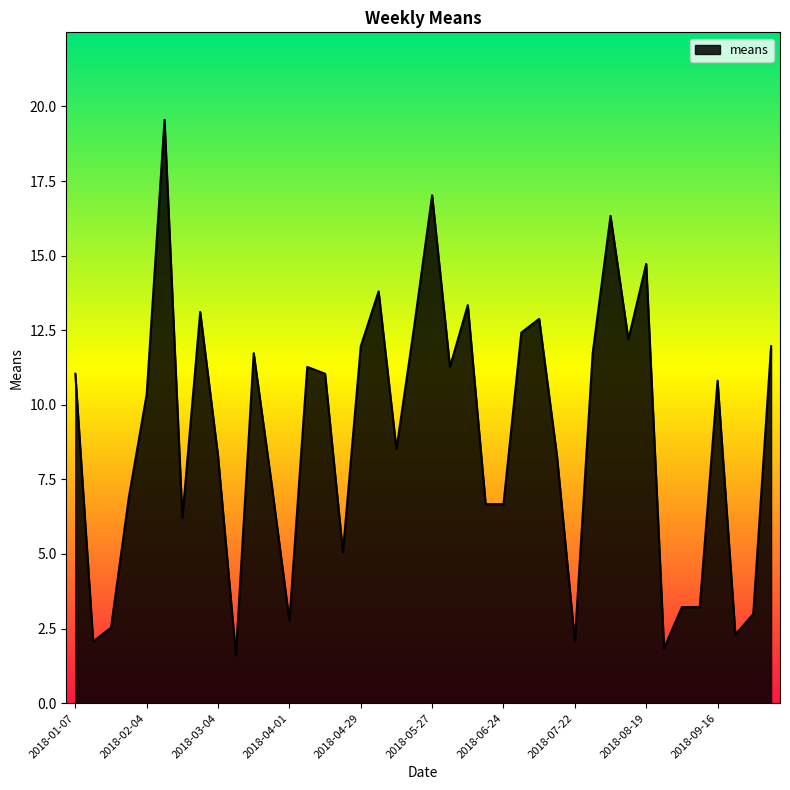

What is the maximum value shown in the chart?

19.6